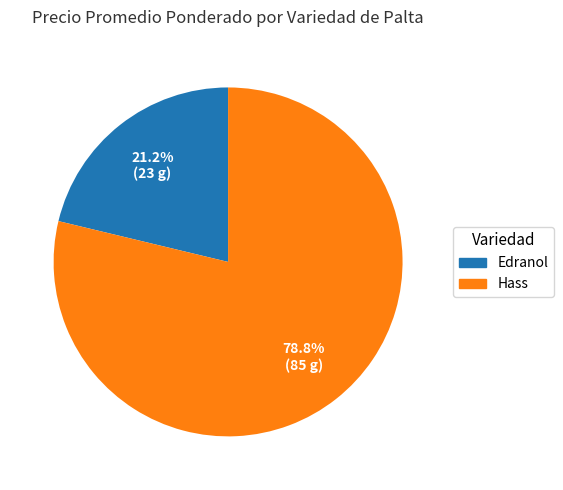

Is there any slice that represents more than half of the pie?

Yes